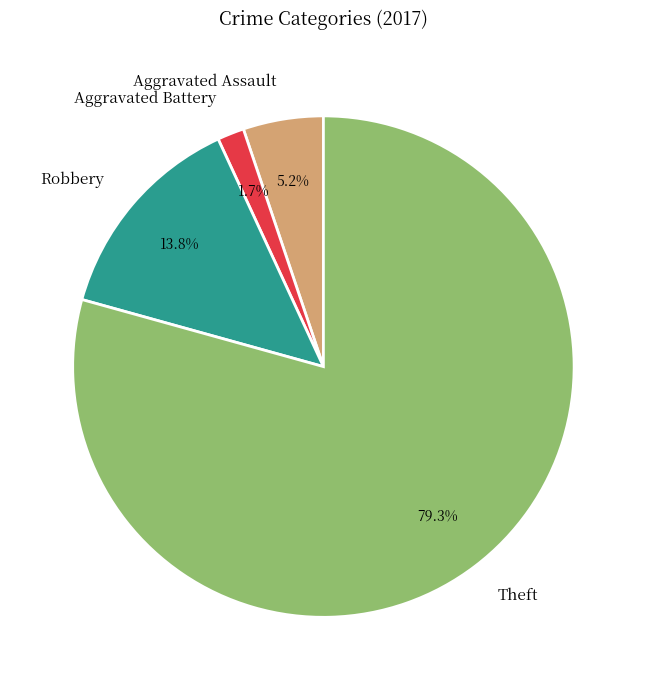

Which slice is the largest?

Theft